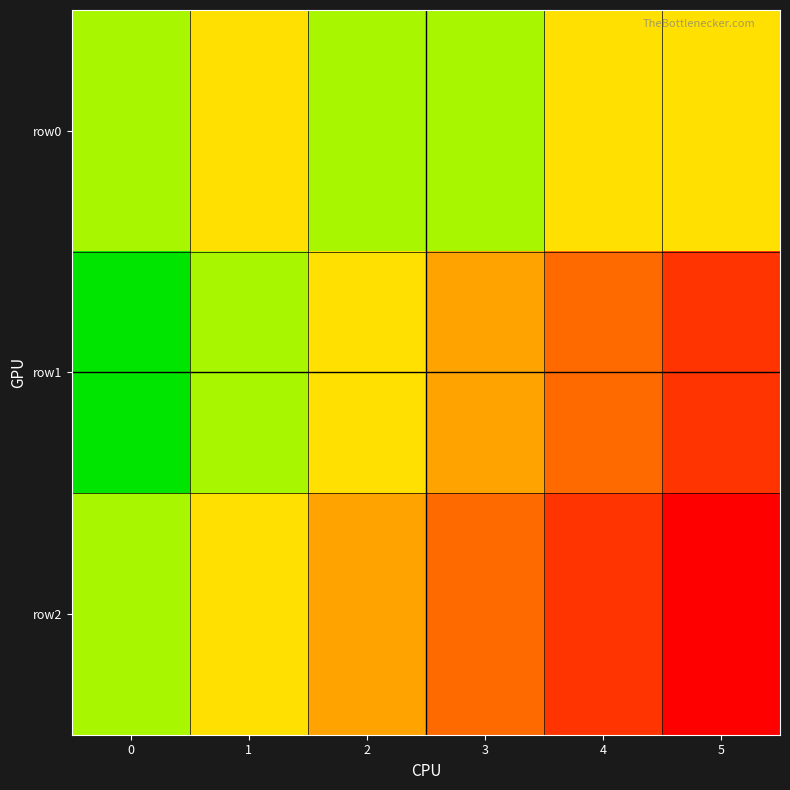

At how many categories does at least one series exceed 0?

6